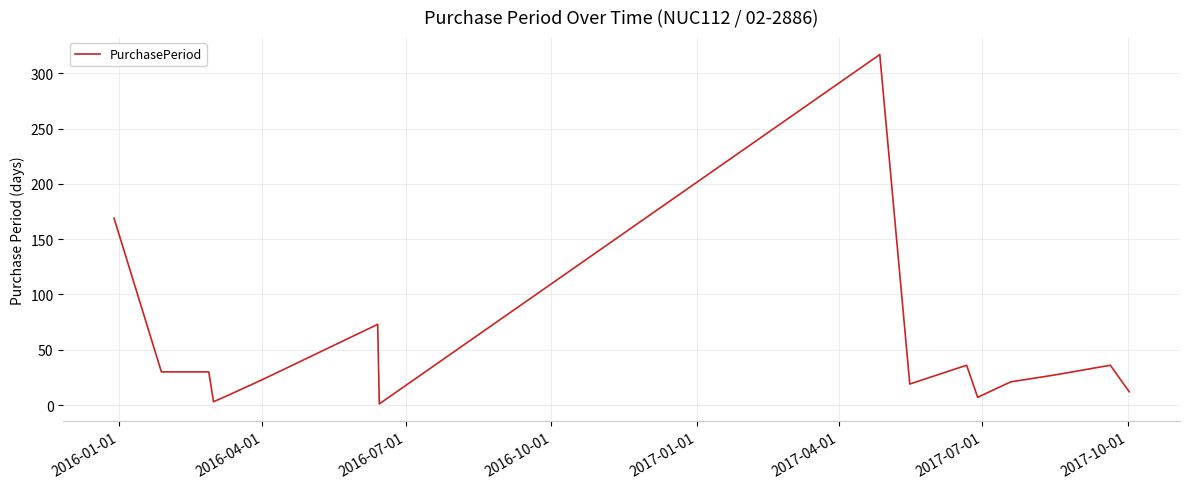

What is the greatest value displayed?

317